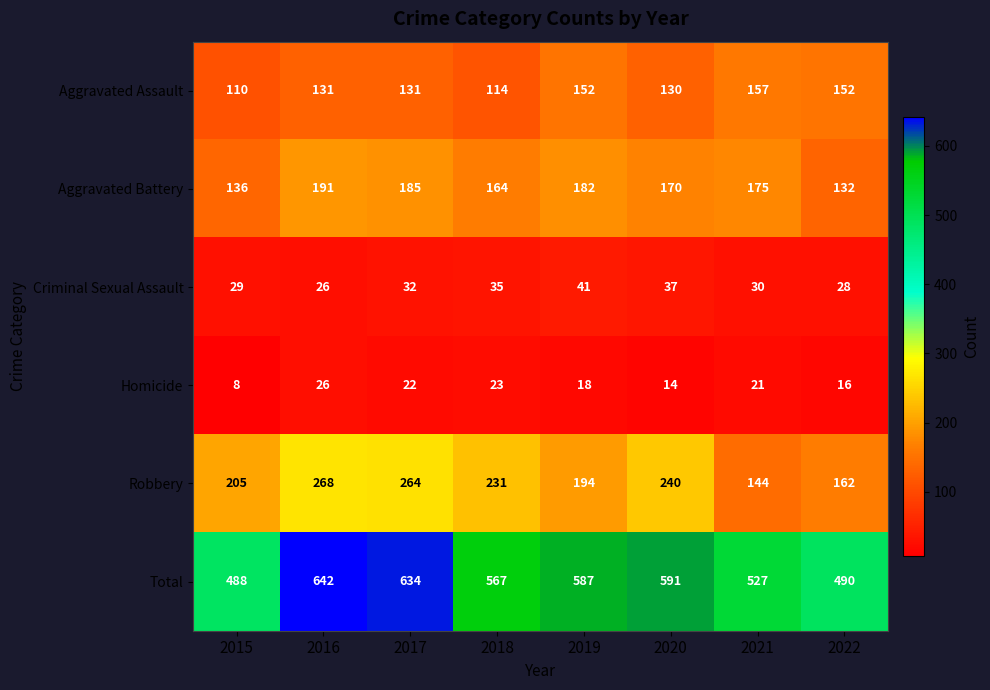

What is the average value of the Aggravated Battery series?

167